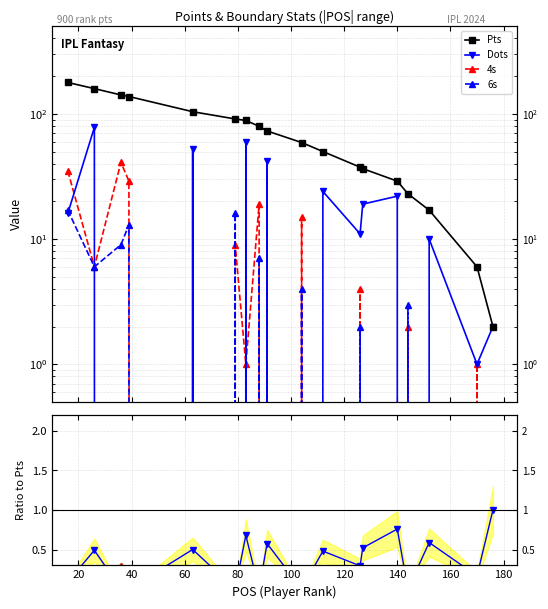

True or false: Pts and 4s intersect in this chart.

False